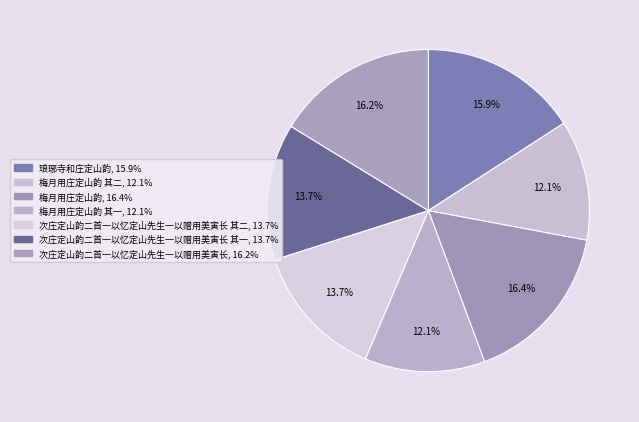

Which slice is the smallest?

梅月用庄定山韵 其一